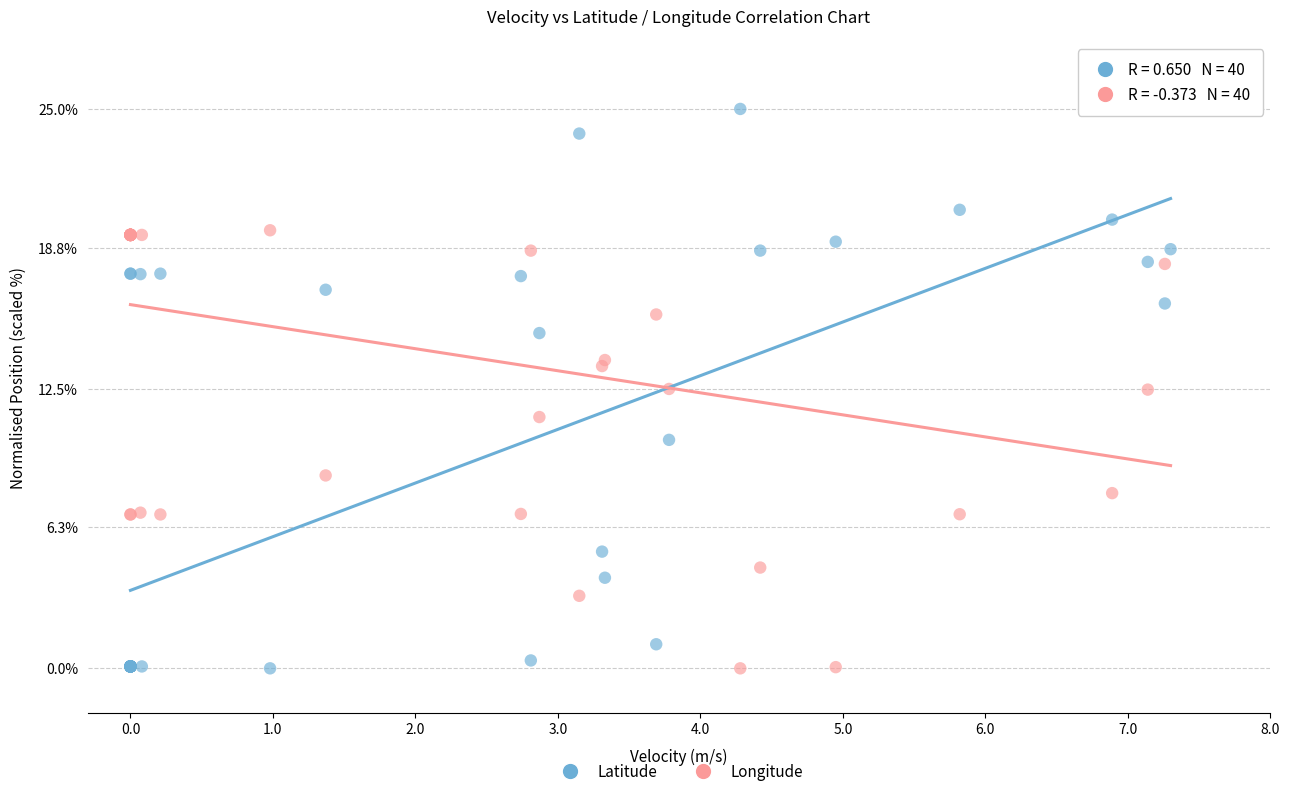

What are all the series names shown in the legend?

Latitude, Longitude